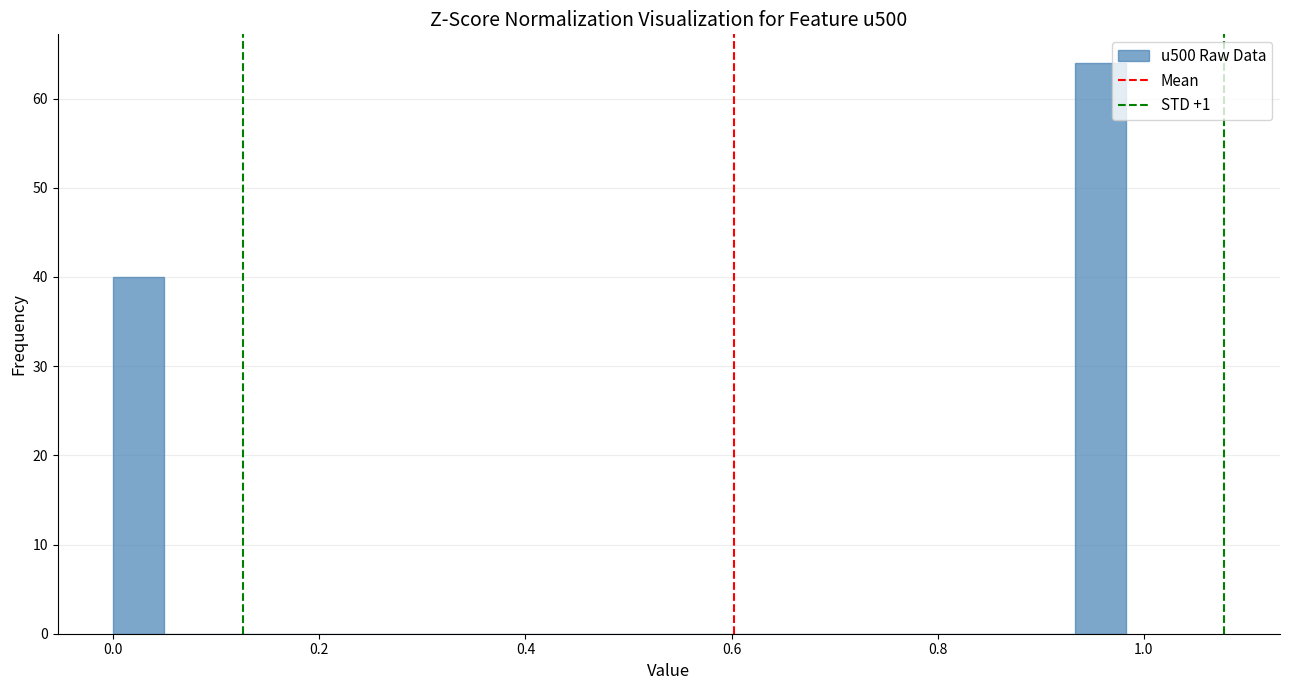

Around what value on the x-axis is the tallest bar? Give the approximate position of its centre, as read against the axis.

0.96